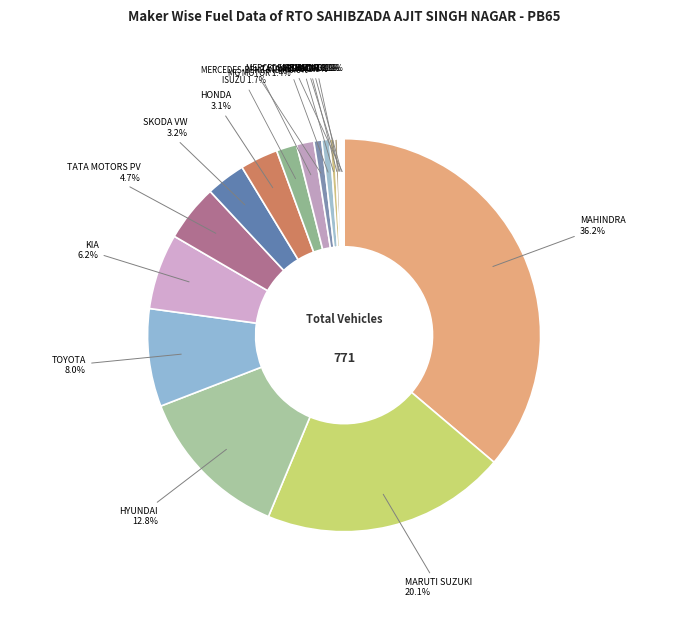

How many segments does this pie chart have?

18